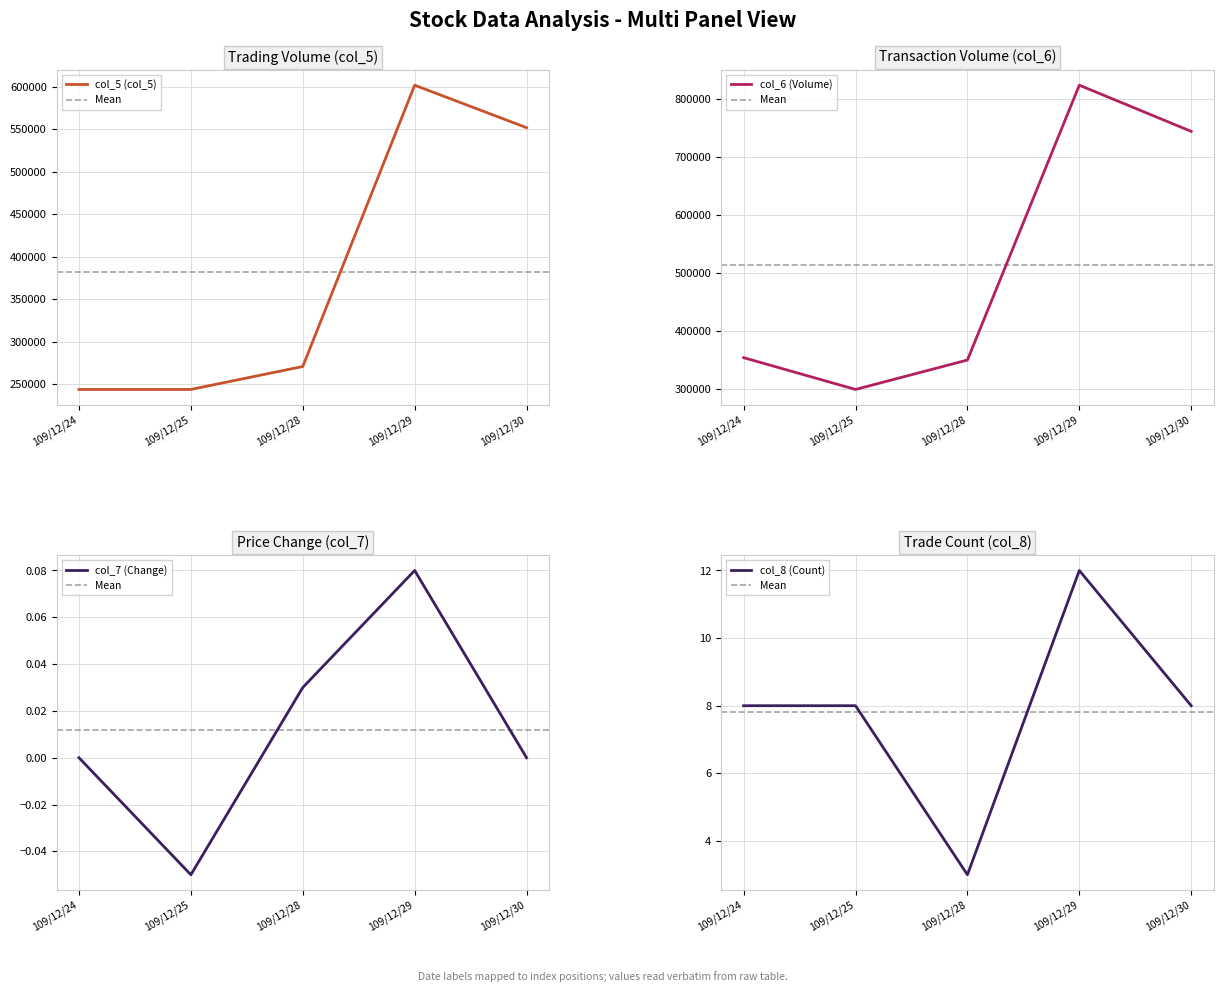

What is the difference between the maximum and minimum values in the col_6 (Volume) series?

523310